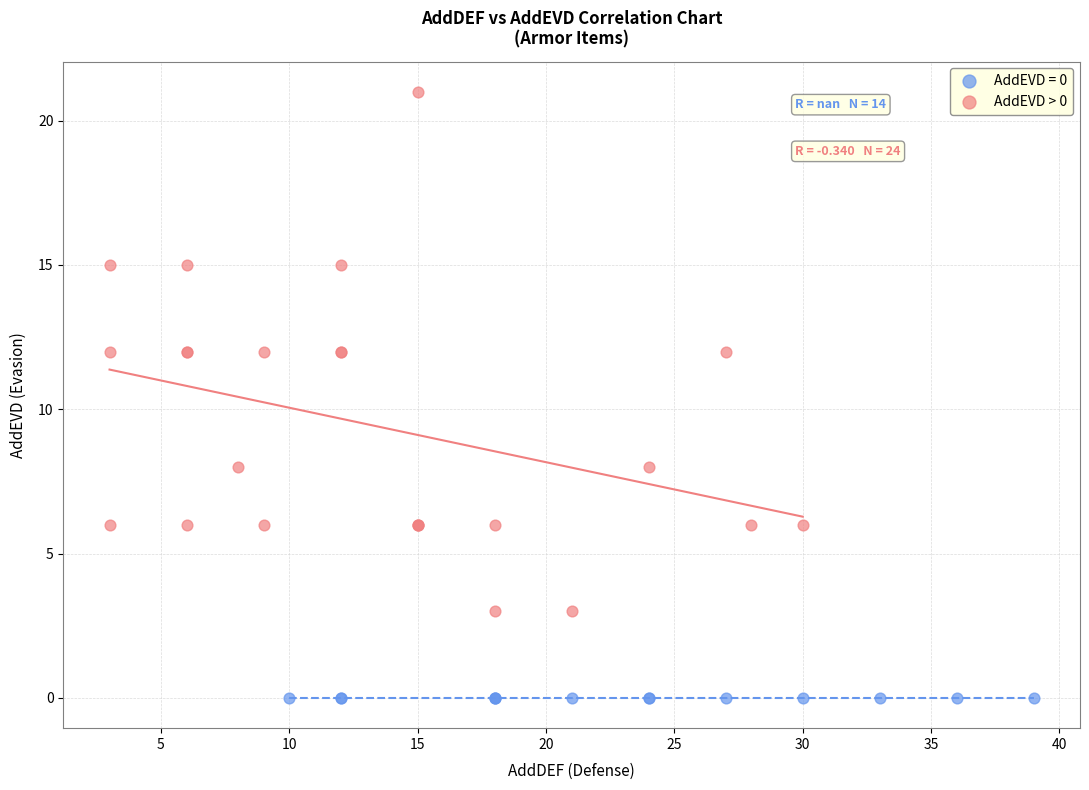

Which series reaches the maximum Y coordinate?

AddEVD > 0